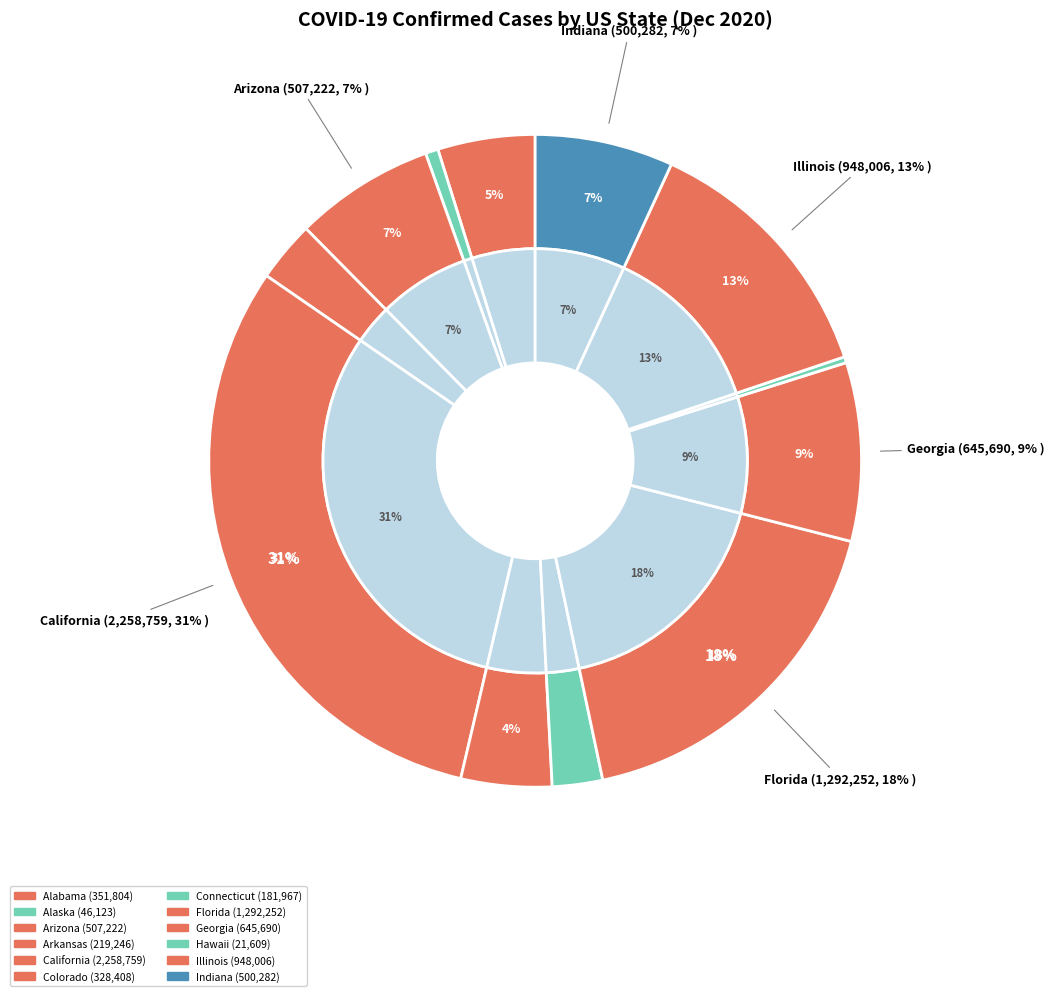

Which slice is the smallest?

Hawaii